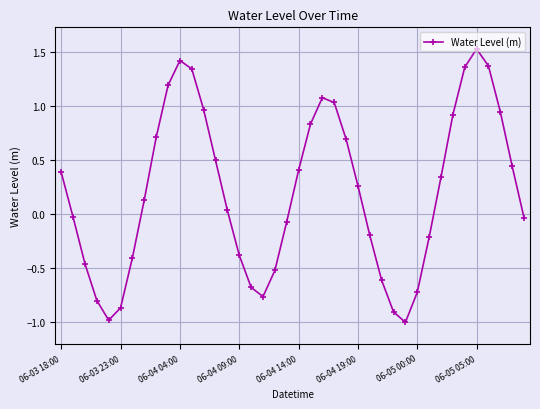

What is the difference between the maximum and minimum values?

2.5